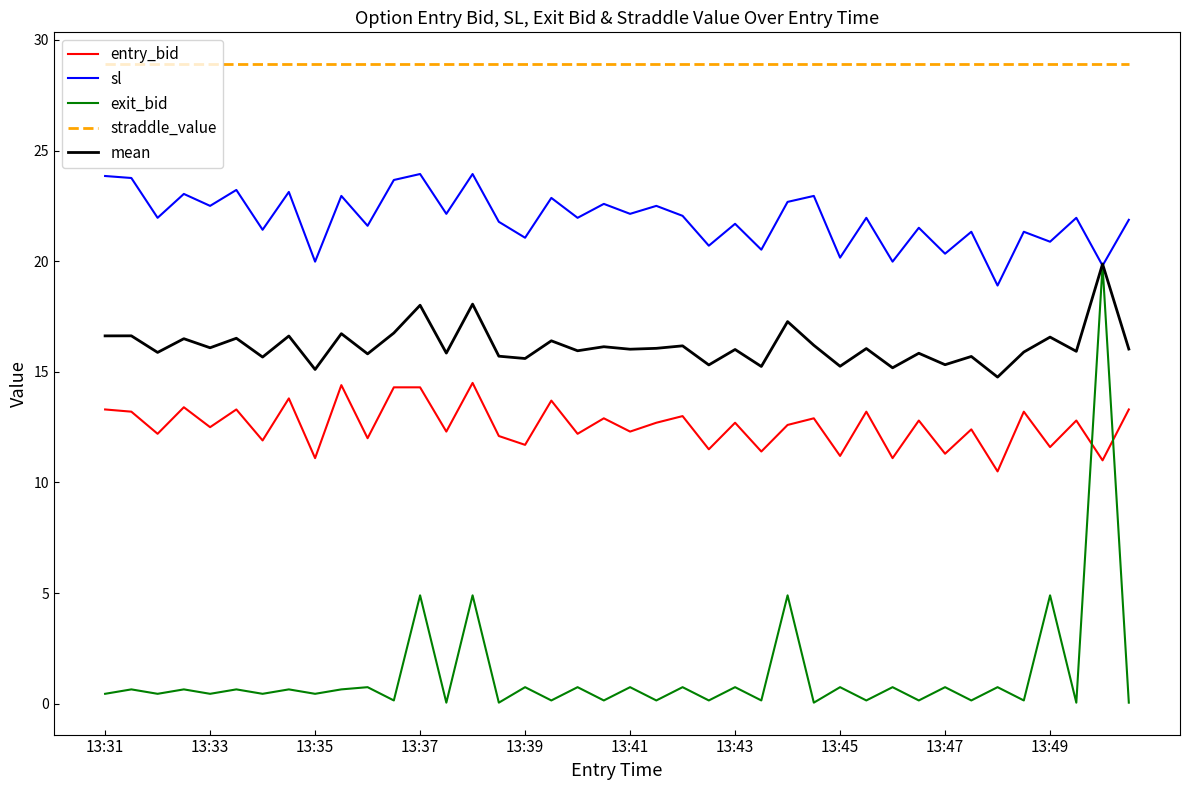

Which series has the widest spread of values?

exit_bid